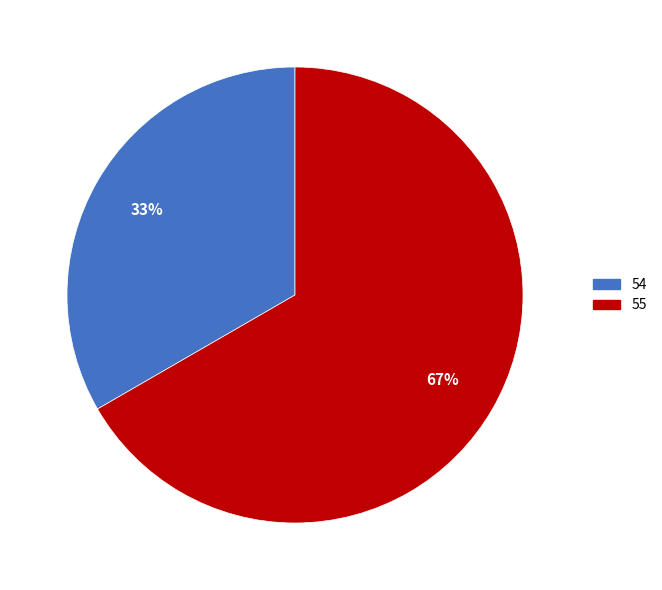

Between 54 and 55, which is larger?

55